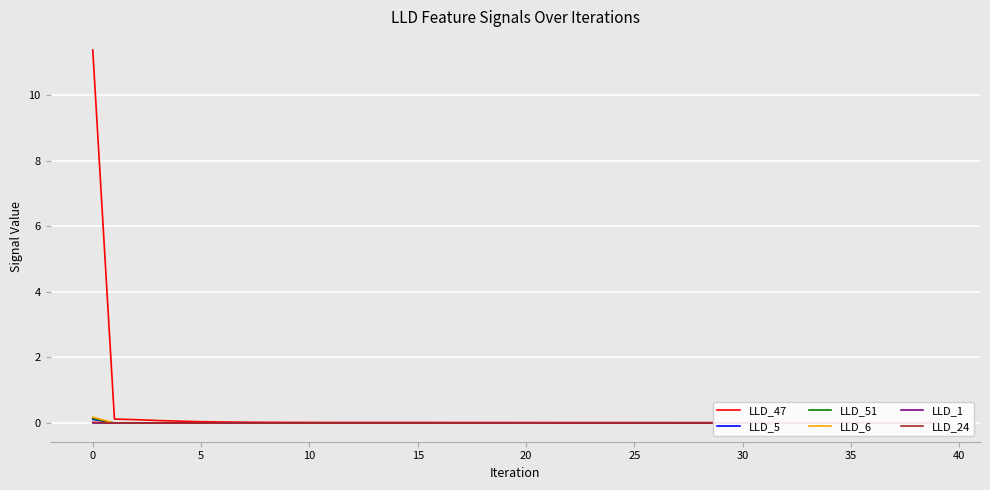

The value of LLD_1 at 5 is 0.0. True or false?

True